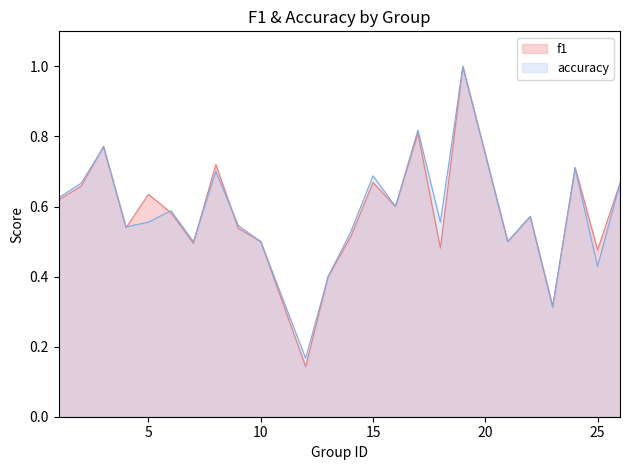

The accuracy series shows 0.9 at 9. True or false?

False